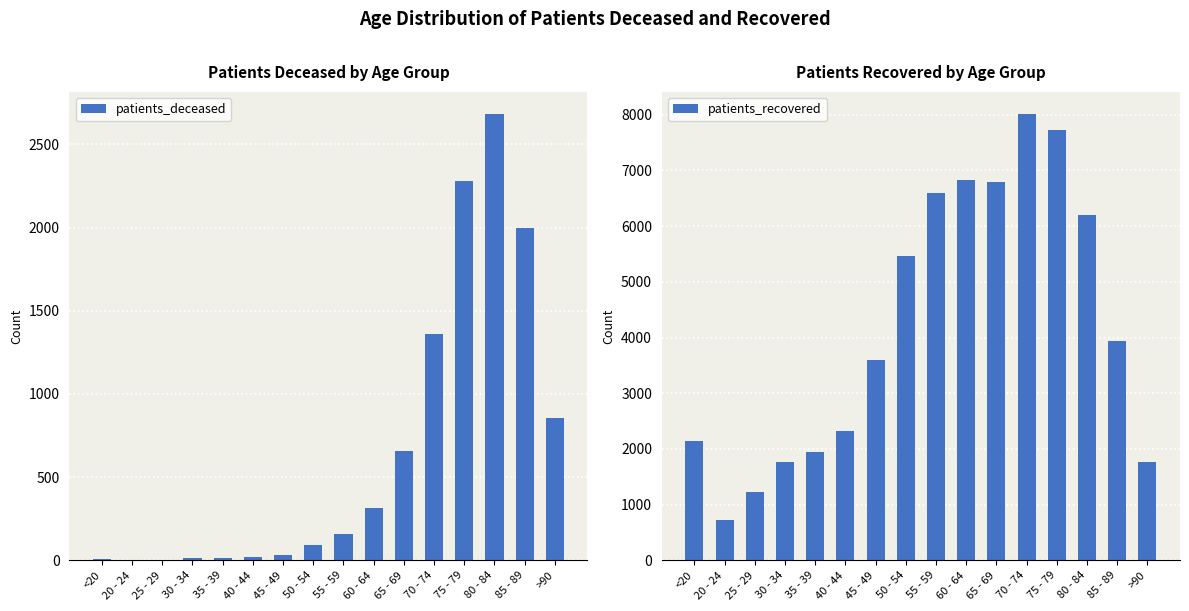

The value of patients_recovered at <20 is 2134. True or false?

True